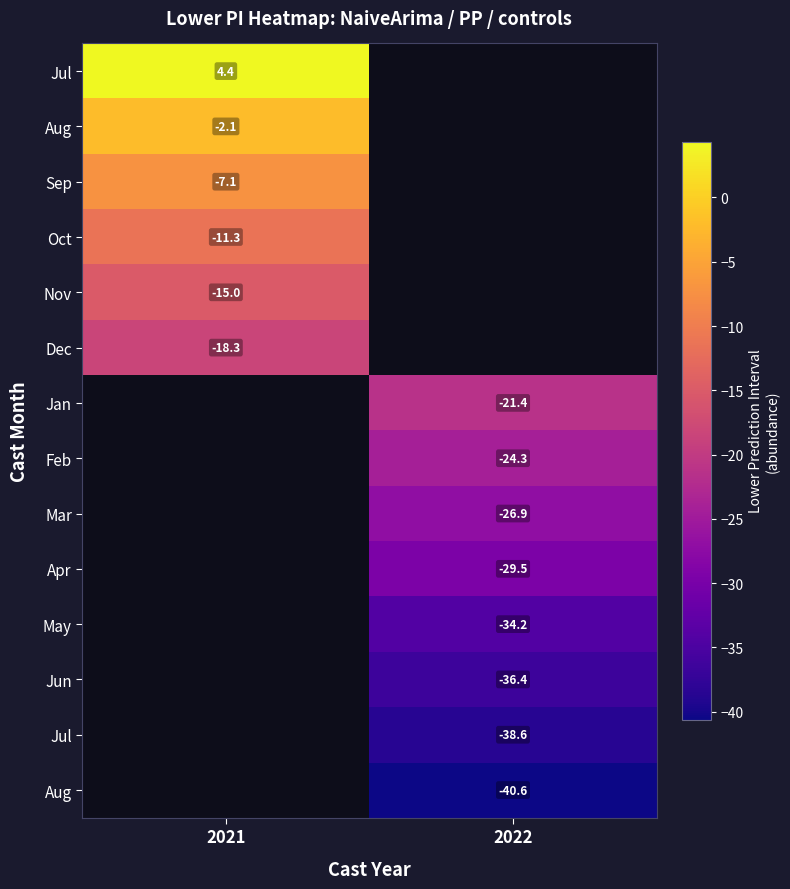

At how many categories does at least one series exceed -16?

1